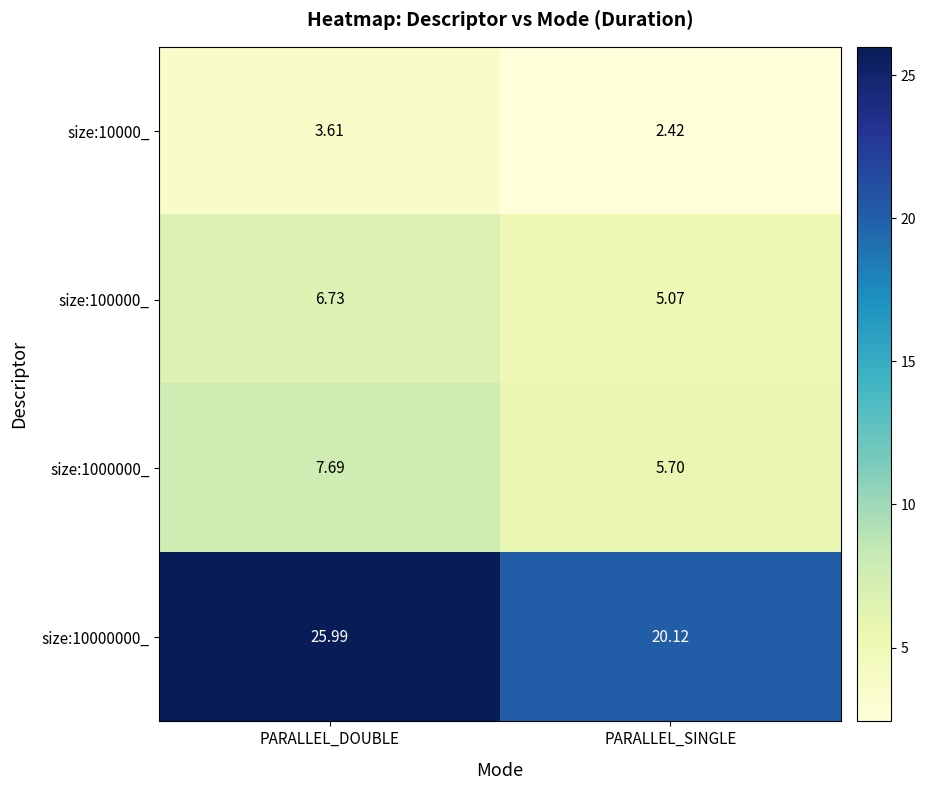

At which label does size:10000000_ first exceed 25?

PARALLEL_DOUBLE